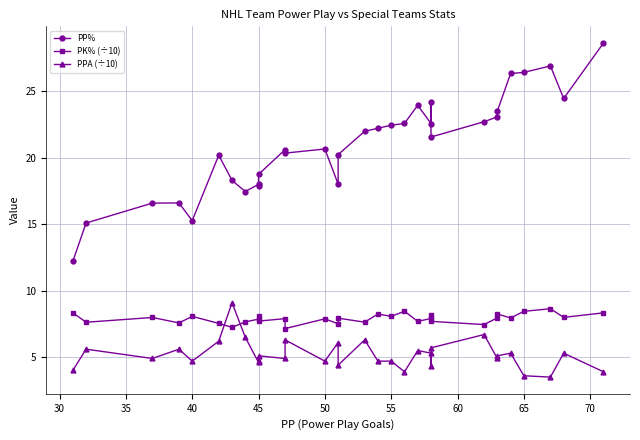

The value of PP% at 50 is 30.3. True or false?

False